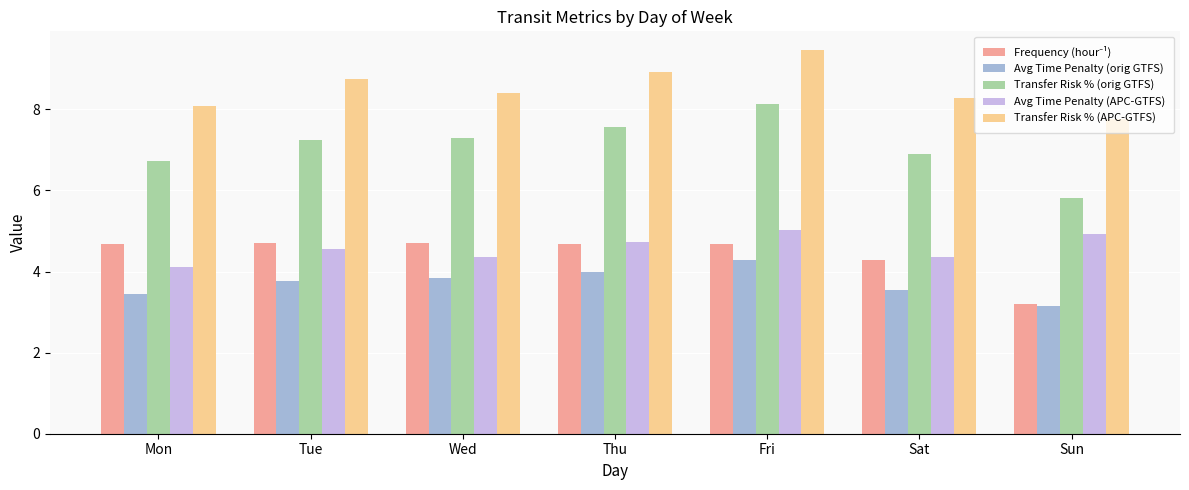

At which category is the sum across all series the highest?

Fri